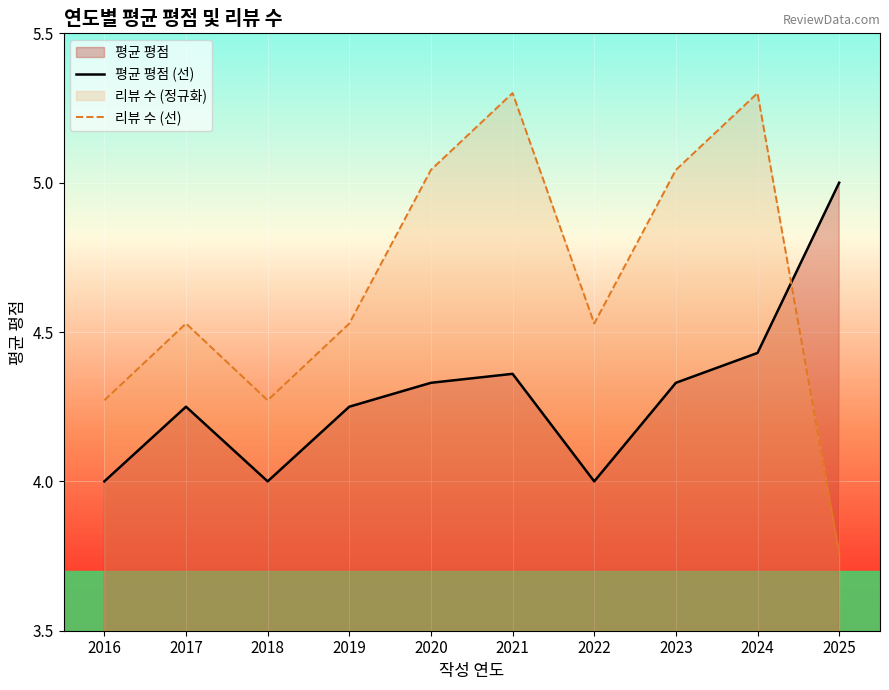

List the series in order of their peak value, lowest first.

평균 평점 (선), 리뷰 수 (선)